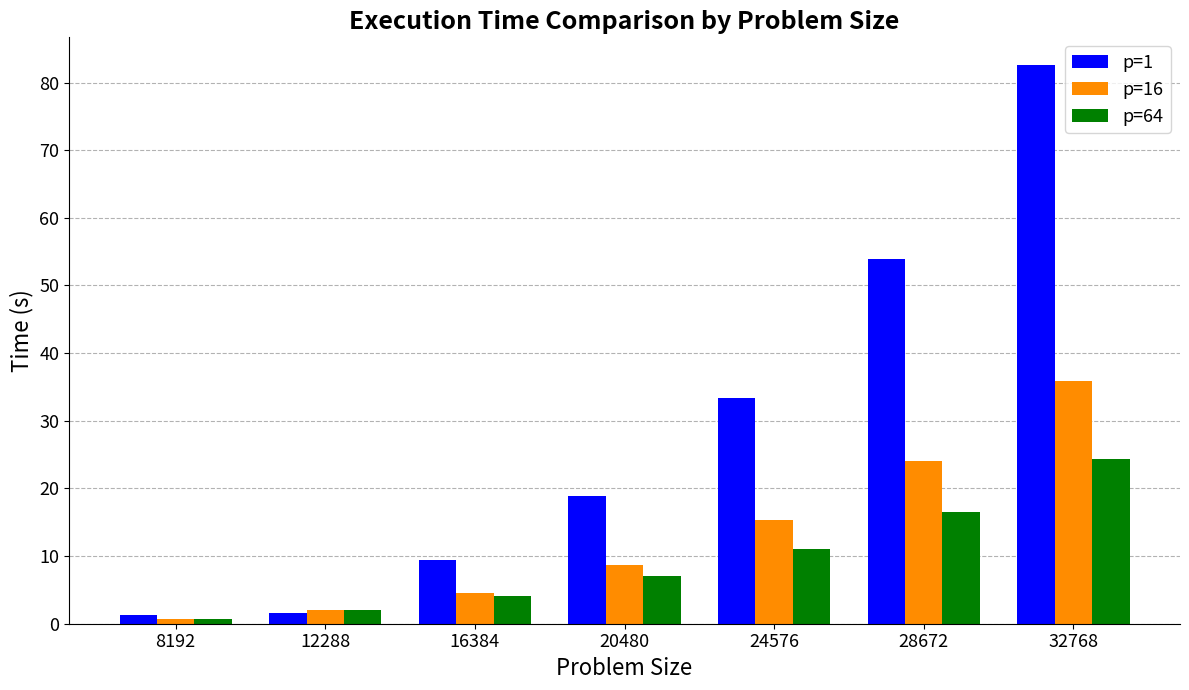

What is the spread (max minus min) of values at 20480?

11.9